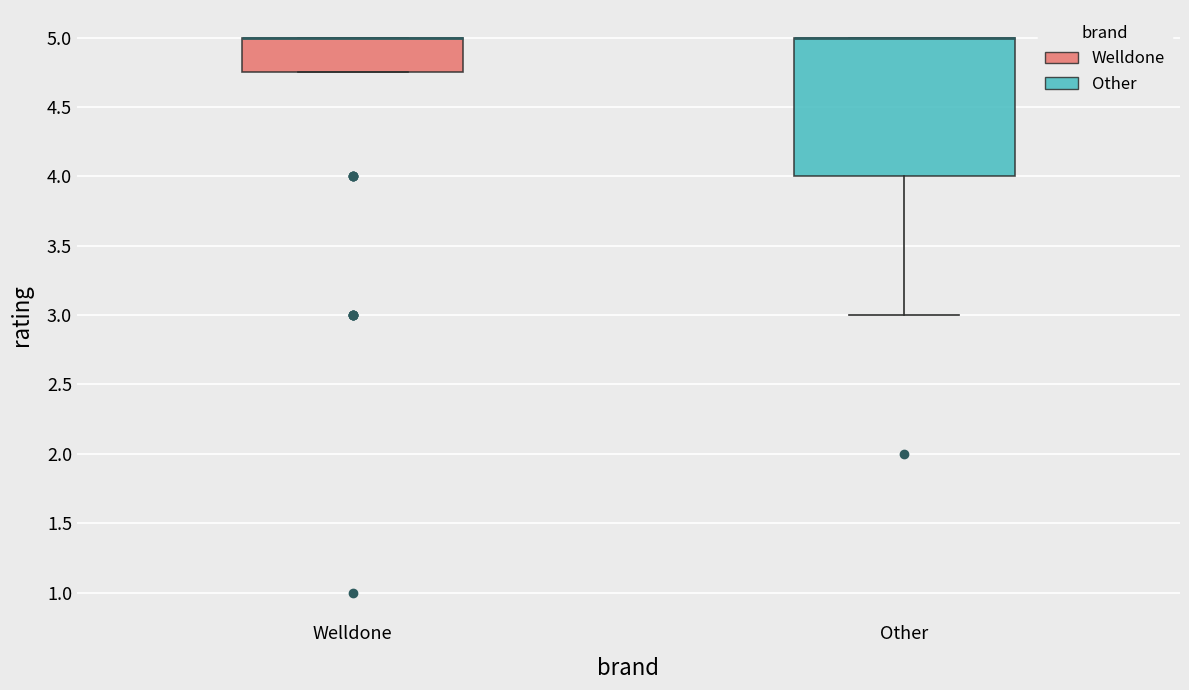

Where is the upper edge of the box for Welldone on the y-axis? The values are not printed on the chart, so give them approximately, as read against the axis.

5.00